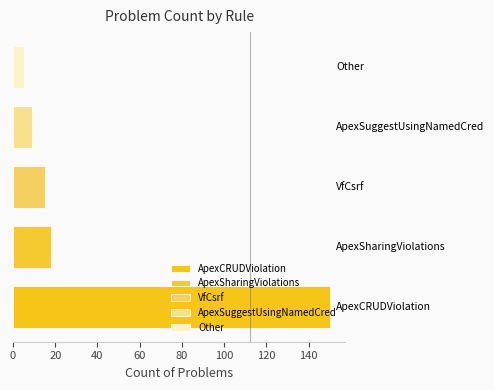

What is the smallest value displayed?

5